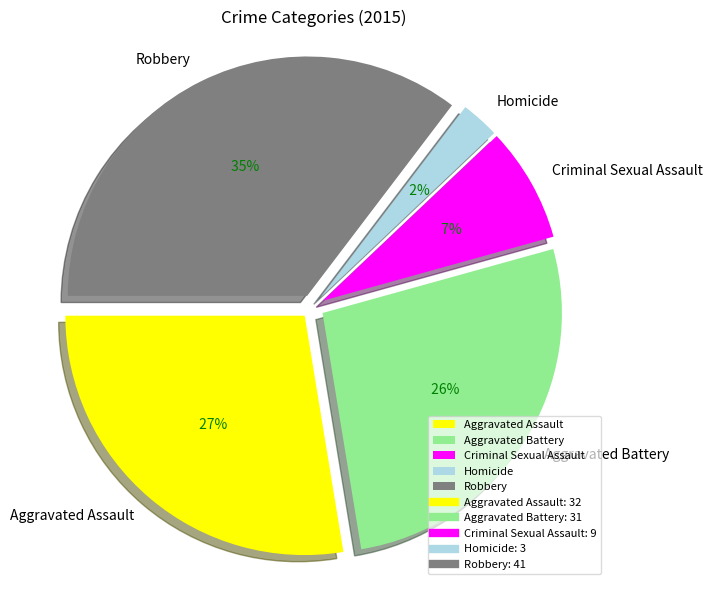

To the nearest percent, what is the difference between the largest and smallest slice percentages?

33%